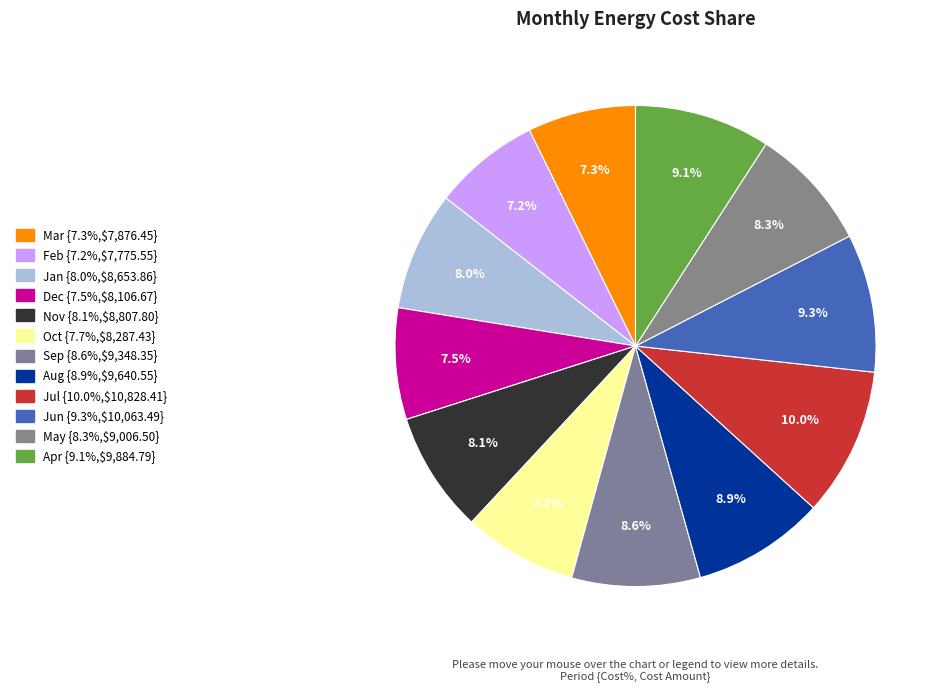

What portion of the pie excludes Jun?

90.7%